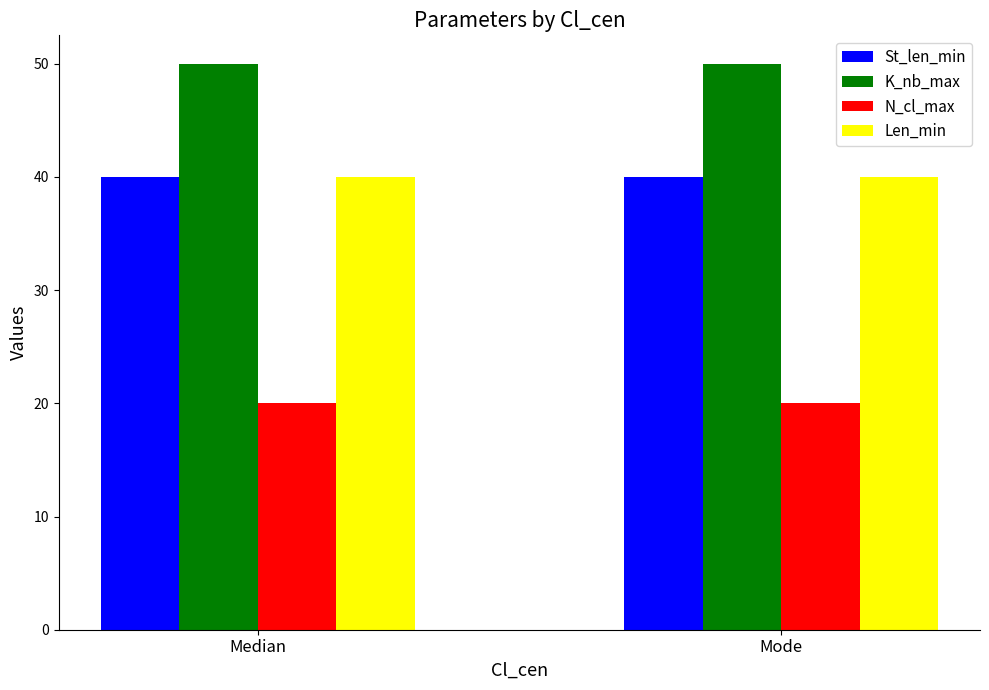

What is the maximum value shown in the chart?

50